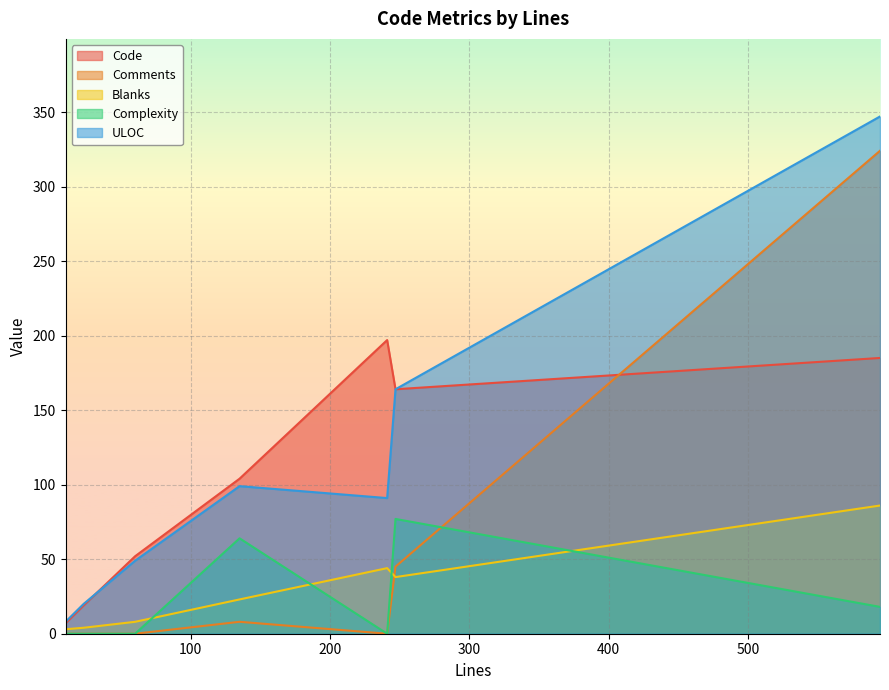

How many lines are shown in the chart?

5